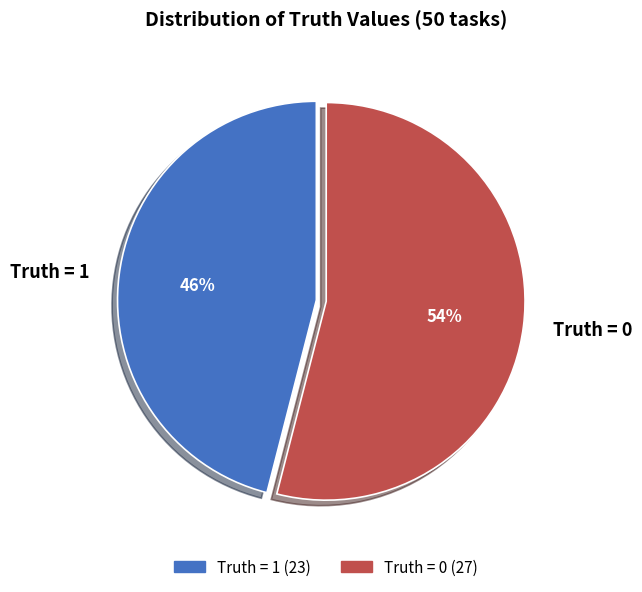

The Truth = 1 slice represents 53% of the pie. True or false?

False